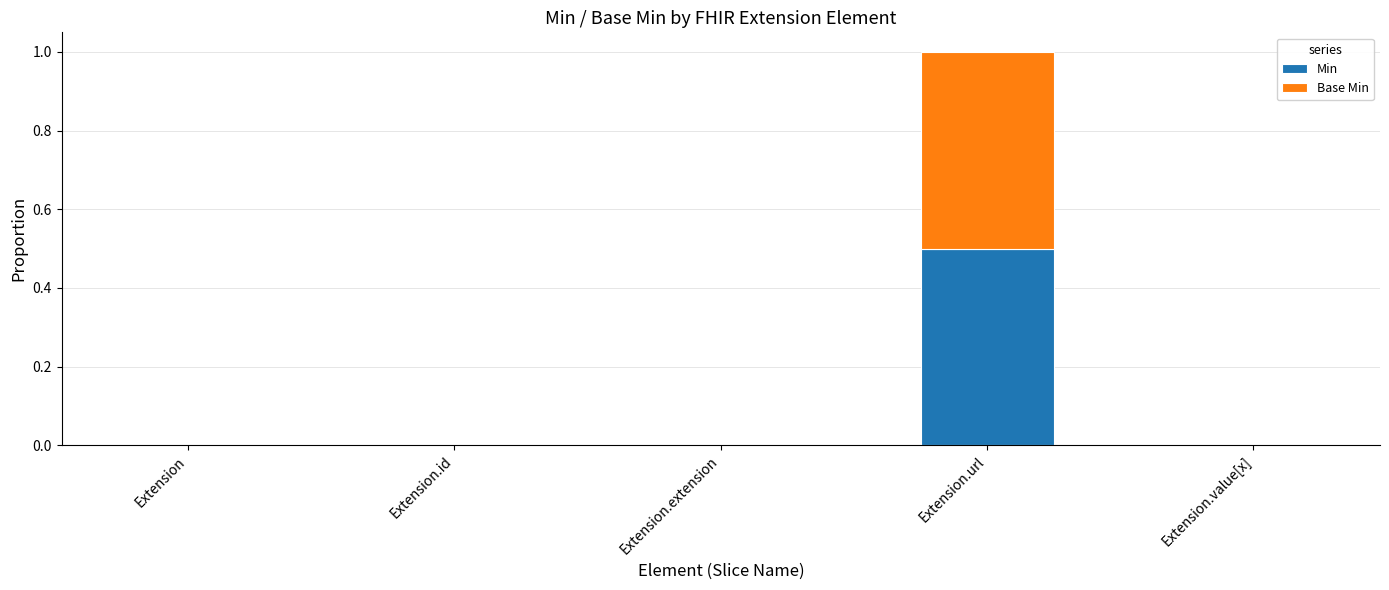

True or false: Min has a value of 0.0 at Extension.

True